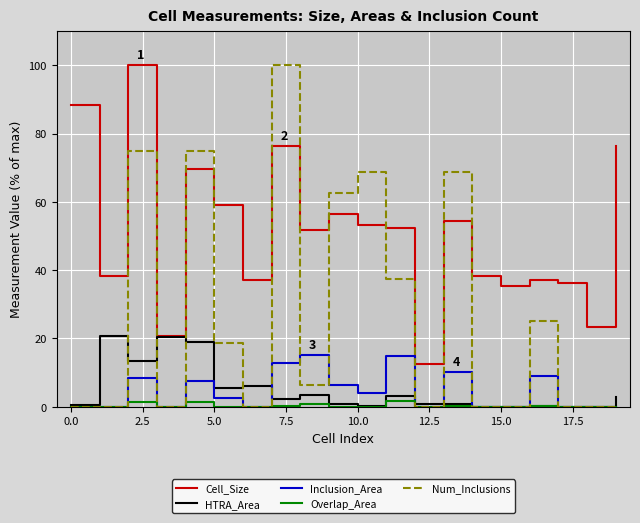

Which series has the largest range (max minus min)?

Num_Inclusions